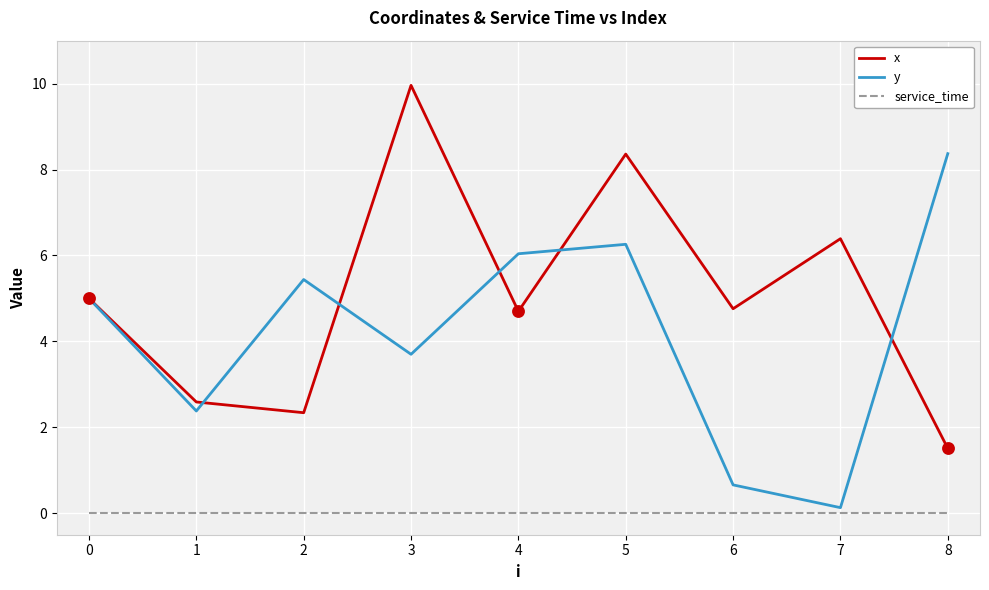

Which series has the largest total across all categories?

x